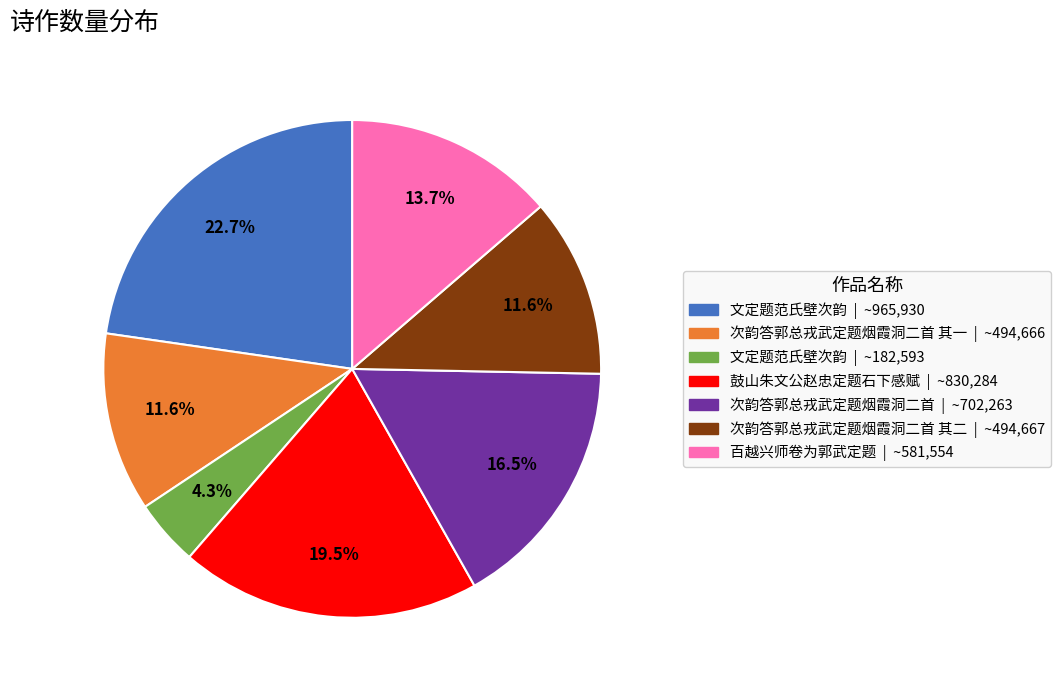

Is there any slice that represents more than half of the pie?

No